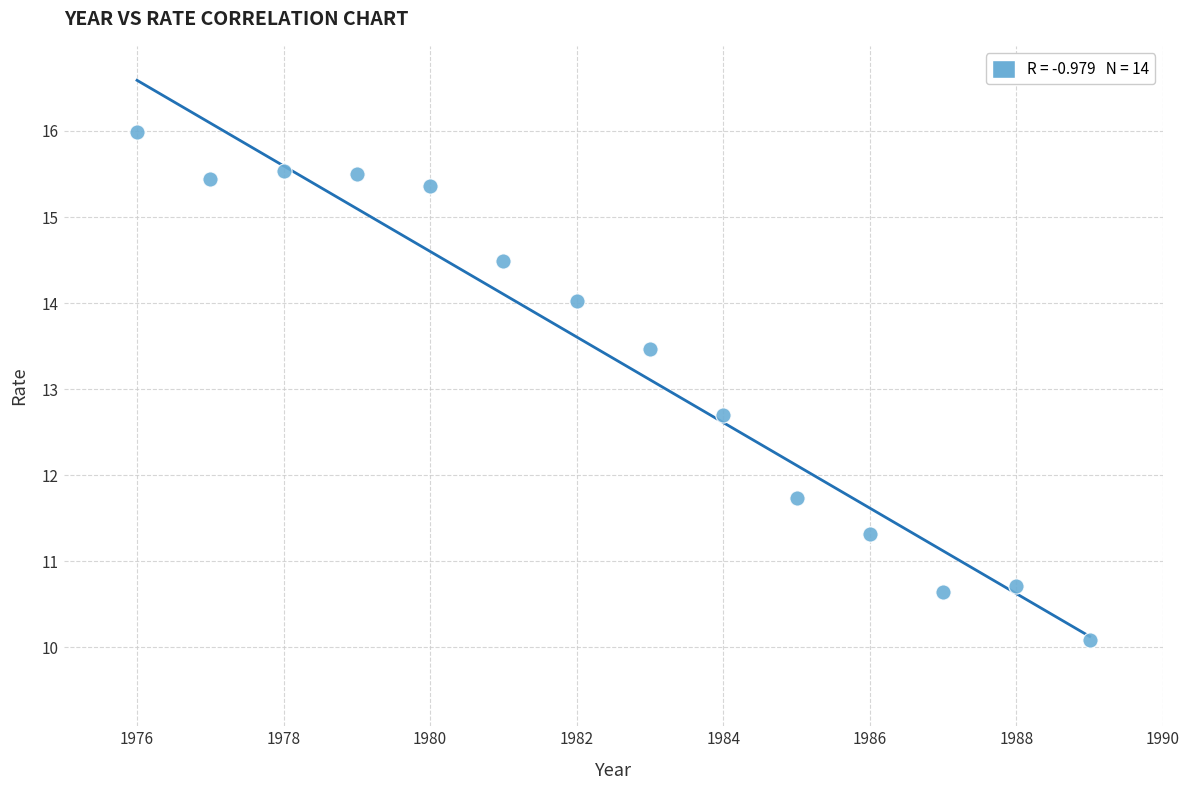

What Y value in the scatter plot is closest to 13?

12.7